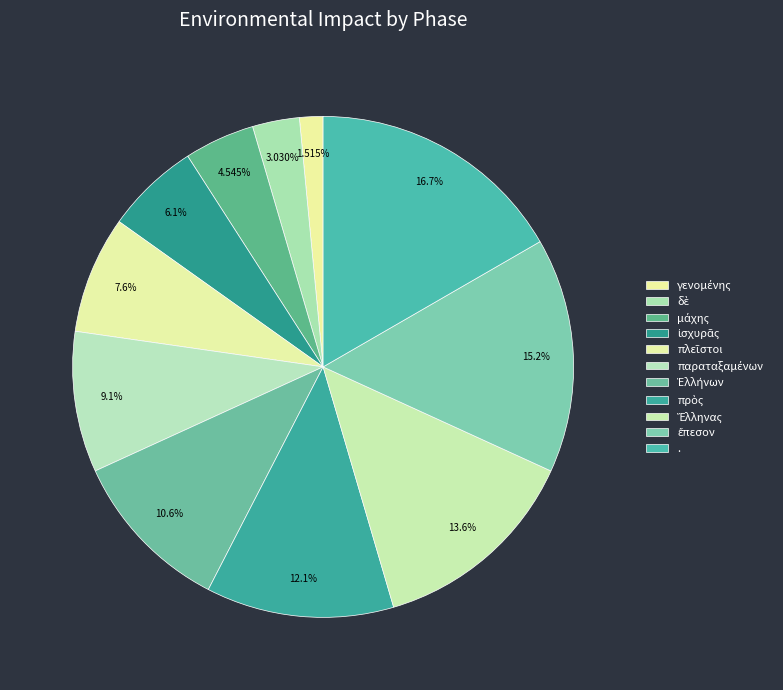

Count the number of slices in the pie.

11